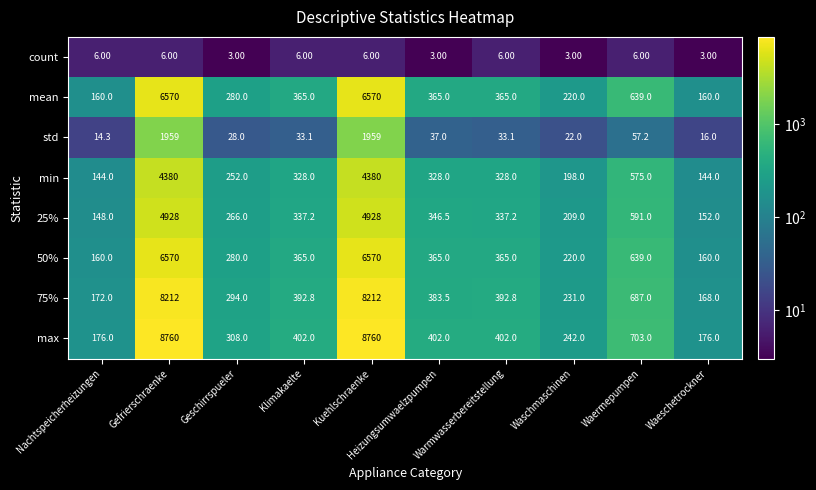

How many data points does each series have?

10